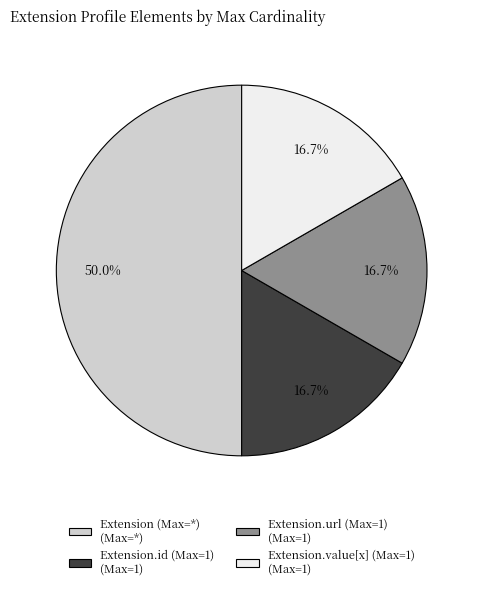

How many segments does this pie chart have?

4